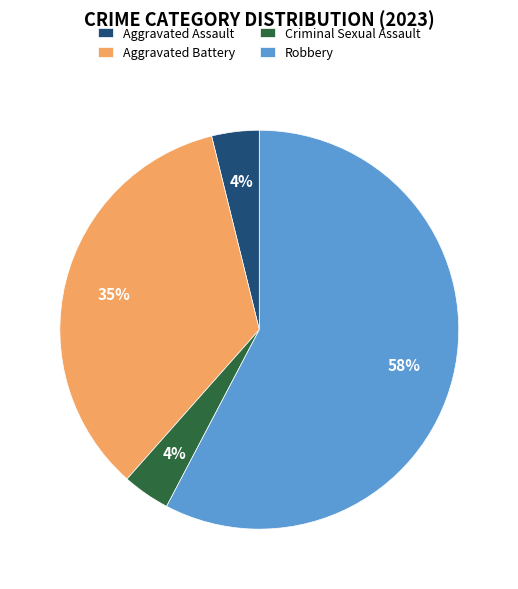

How many slices are in this pie chart?

4